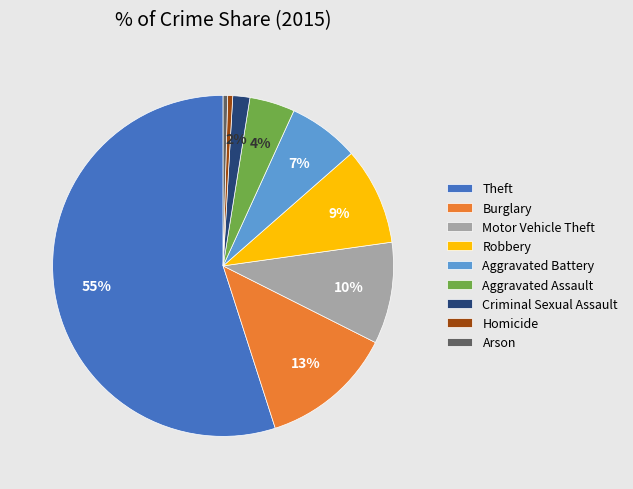

Between Burglary and Aggravated Assault, which is larger?

Burglary